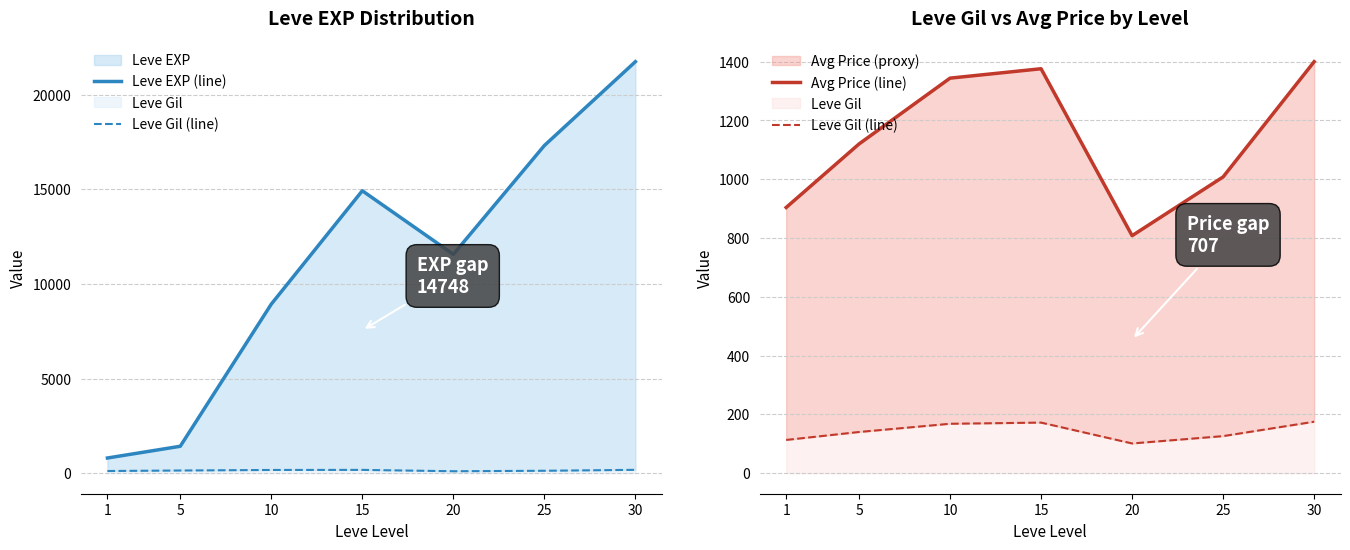

Which has a higher value, 5 or 10?

10